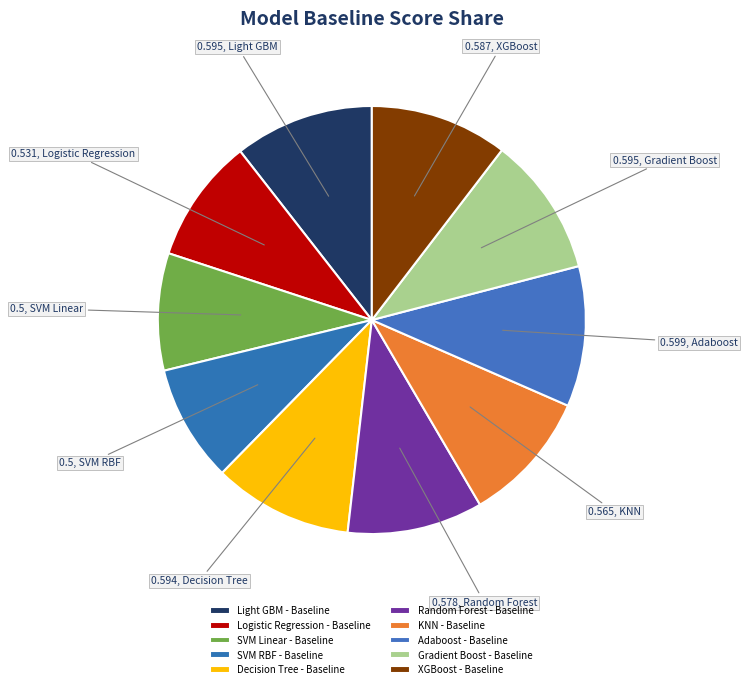

Count the number of slices in the pie.

10